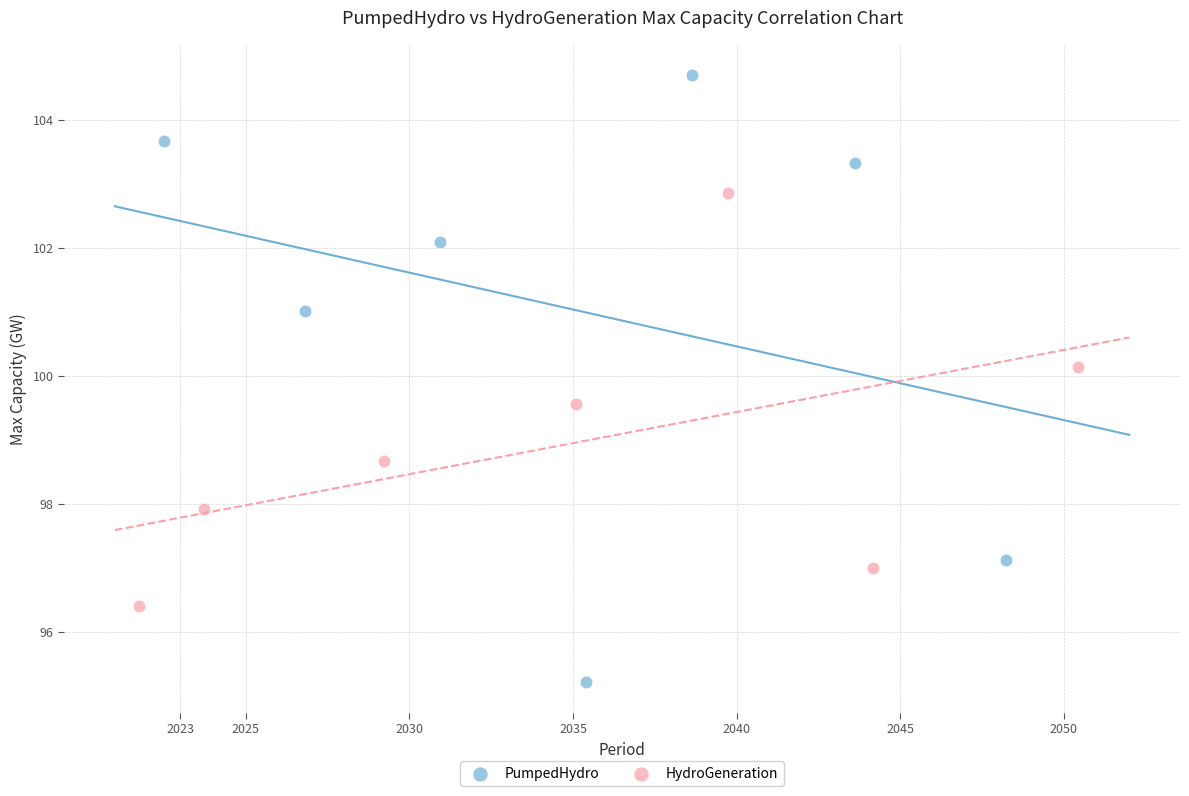

Which series has the largest Y range (max minus min)?

PumpedHydro